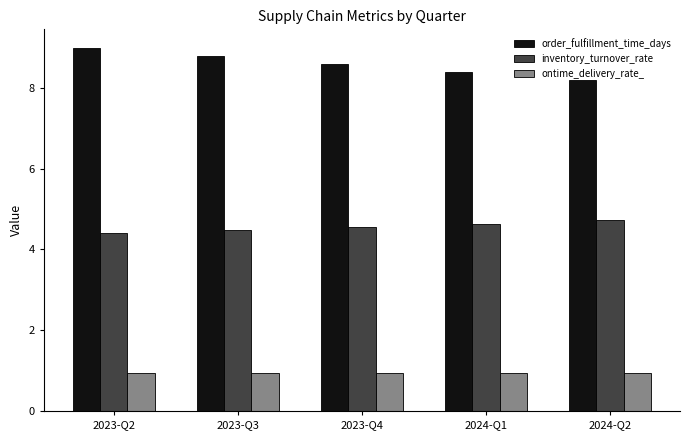

What is the label of the 4th bar from the right?

2023-Q3